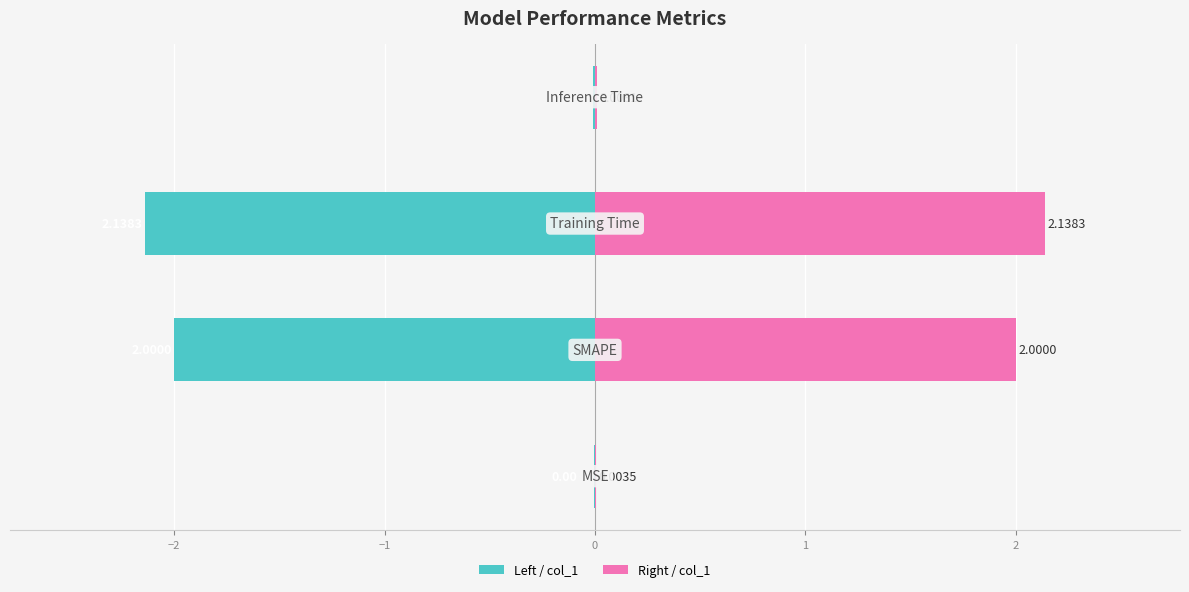

Which series has the largest total across all categories?

col_1 (right)